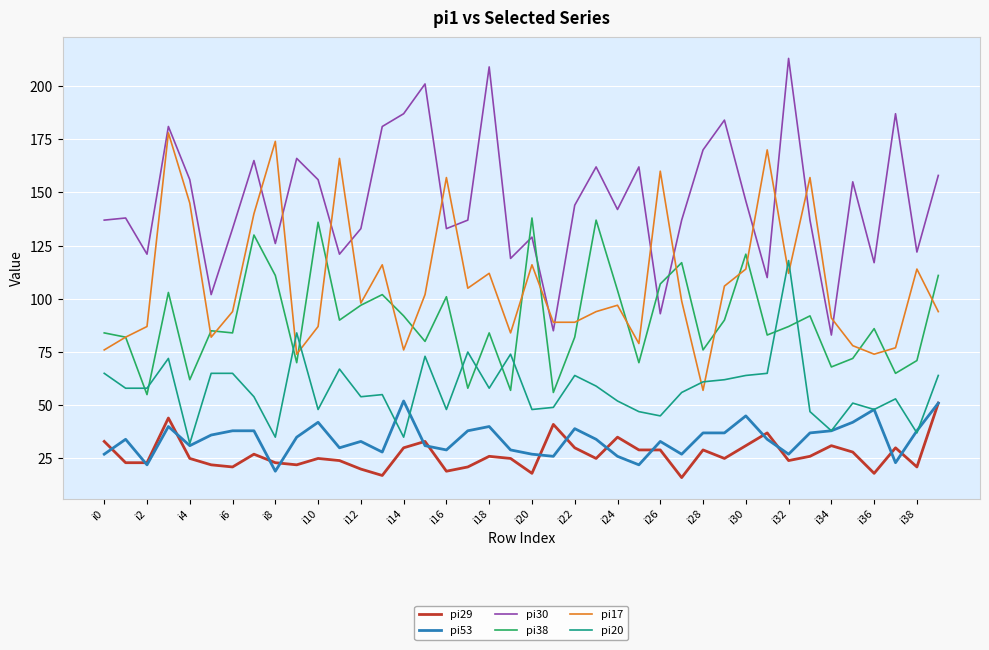

Reading left to right, list all the values displayed in this chart.

pi29: 33	23	23	44	25	22	21	27	23	22	25	24	20	17	30	33	19	21	26	25	18	41	30	25	35	29	29	16	29	25	31	37	24	26	31	28	18	30	21	51
pi53: 27	34	22	40	31	36	38	38	19	35	42	30	33	28	52	31	29	38	40	29	27	26	39	34	26	22	33	27	37	37	45	34	27	37	38	42	48	23	38	51
pi30: 137	138	121	181	156	102	133	165	126	166	156	121	133	181	187	201	133	137	209	119	129	85	144	162	142	162	93	137	170	184	146	110	213	137	83	155	117	187	122	158
pi38: 84	82	55	103	62	85	84	130	111	70	136	90	97	102	92	80	101	58	84	57	138	56	82	137	104	70	107	117	76	90	121	83	87	92	68	72	86	65	71	111
pi17: 76	82	87	178	145	82	94	140	174	74	87	166	98	116	76	102	157	105	112	84	116	89	89	94	97	79	160	99	57	106	114	170	112	157	91	78	74	77	114	94
pi20: 65	58	58	72	32	65	65	54	35	84	48	67	54	55	35	73	48	75	58	74	48	49	64	59	52	47	45	56	61	62	64	65	118	47	38	51	48	53	37	64